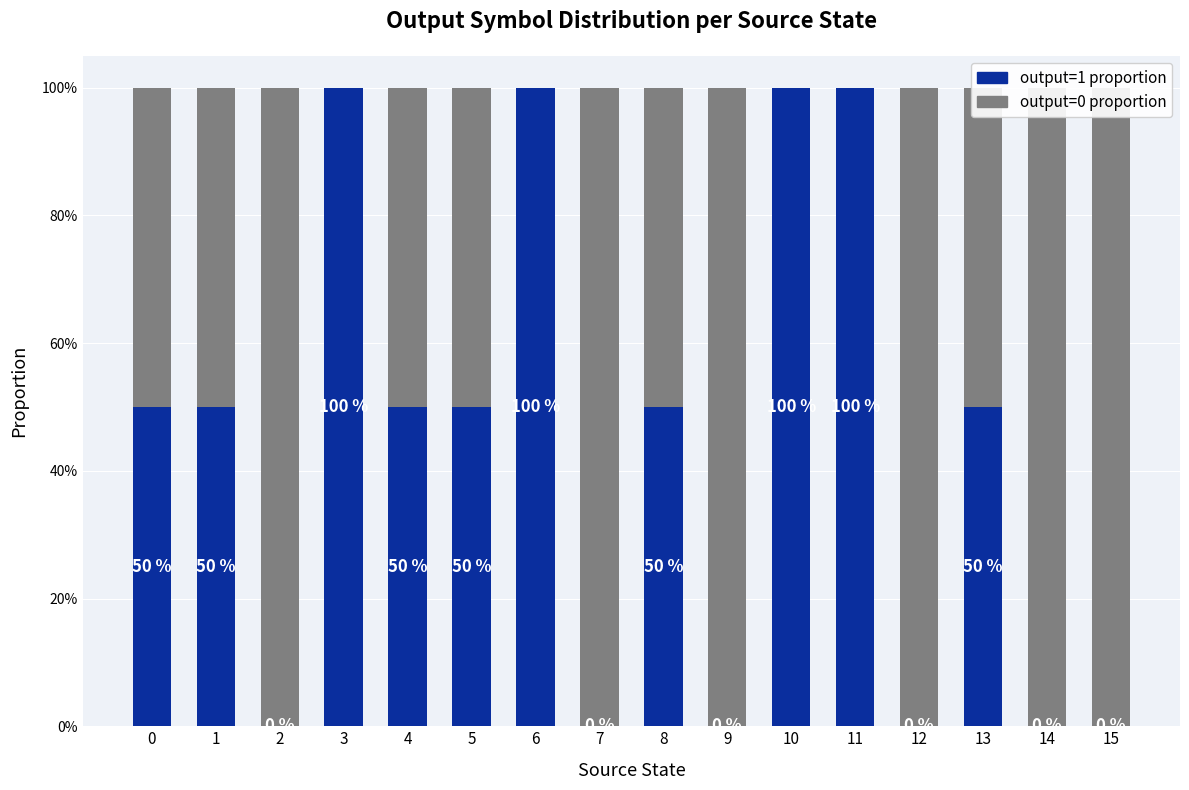

Which series has the widest spread of values?

output=1 proportion